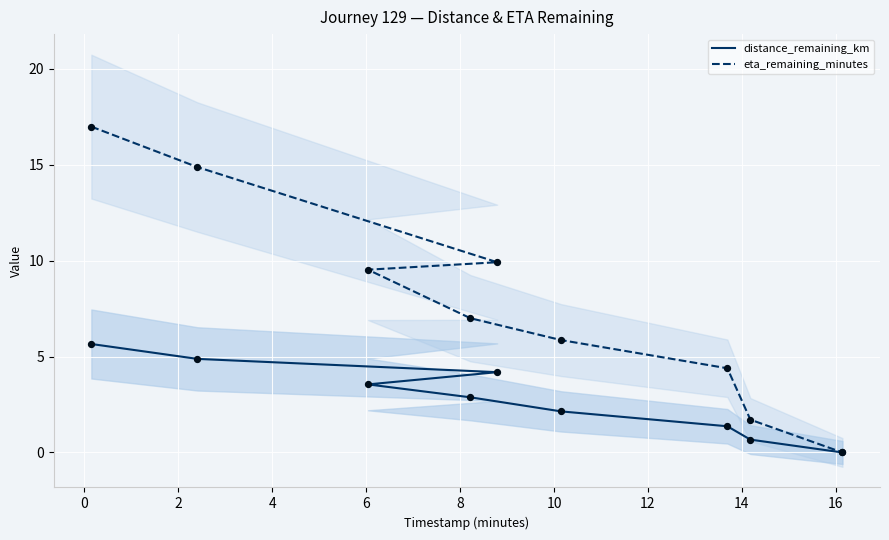

Is the value of distance_remaining_km at 8 greater than the value of eta_remaining_minutes at 2?

No